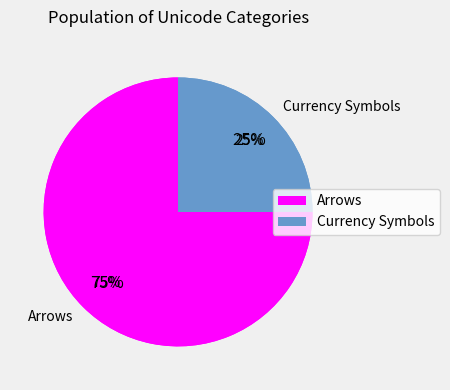

Combined, do Arrows and Currency Symbols account for over 50%?

Yes